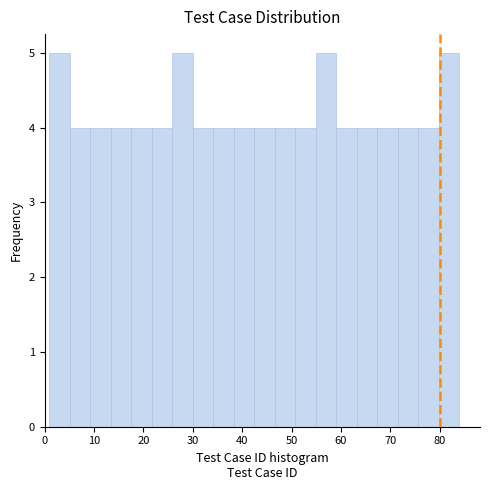

Reading left to right, transcribe this chart: for each bar, give the range it covers on the x-axis and its height. Neither the bar edges nor the heights are printed on the chart, so give them approximately, as read against the axes.

1 to 5: 5
5 to 9: 4
9 to 13: 4
13 to 18: 4
18 to 22: 4
22 to 26: 4
26 to 30: 5
30 to 34: 4
34 to 38: 4
38 to 43: 4
43 to 47: 4
47 to 51: 4
51 to 55: 4
55 to 59: 5
59 to 63: 4
63 to 67: 4
67 to 72: 4
72 to 76: 4
76 to 80: 4
80 to 84: 5